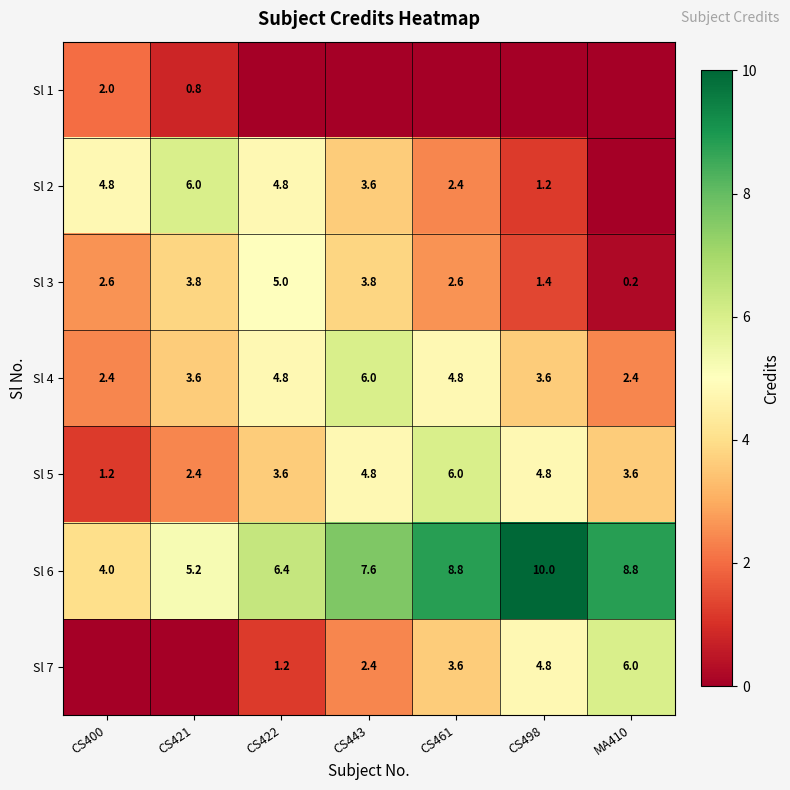

Is the value of Sl 7 at CS422 greater than the value of Sl 5 at CS422?

No